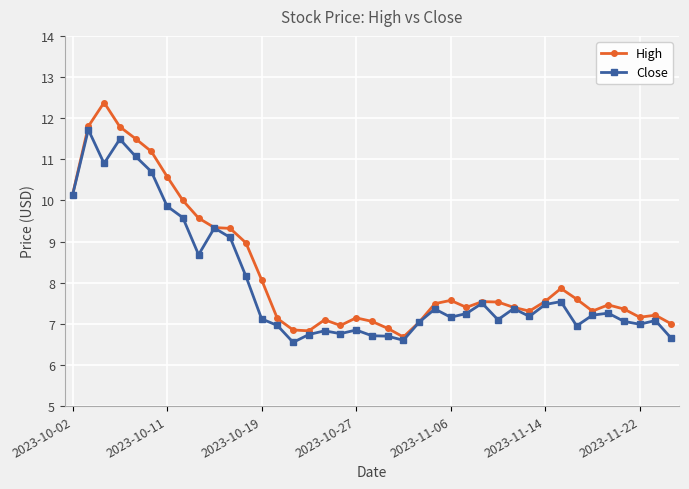

True or false: Close has more than 0 points higher than both neighbors.

True